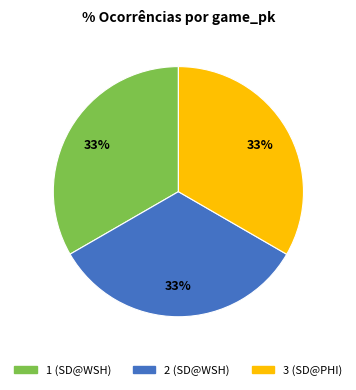

Combined, do 2 (SD@WSH) and 1 (SD@WSH) account for over 50%?

Yes